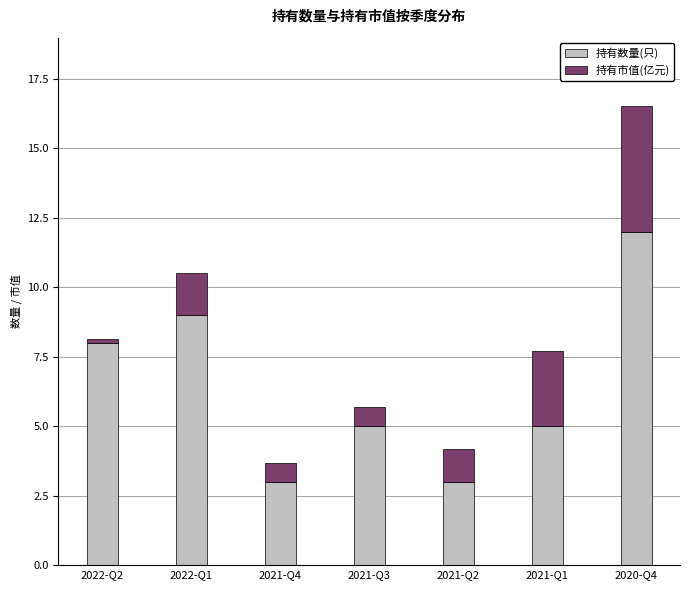

The 持有数量(只) series shows 7.9 at 2021-Q1. True or false?

False